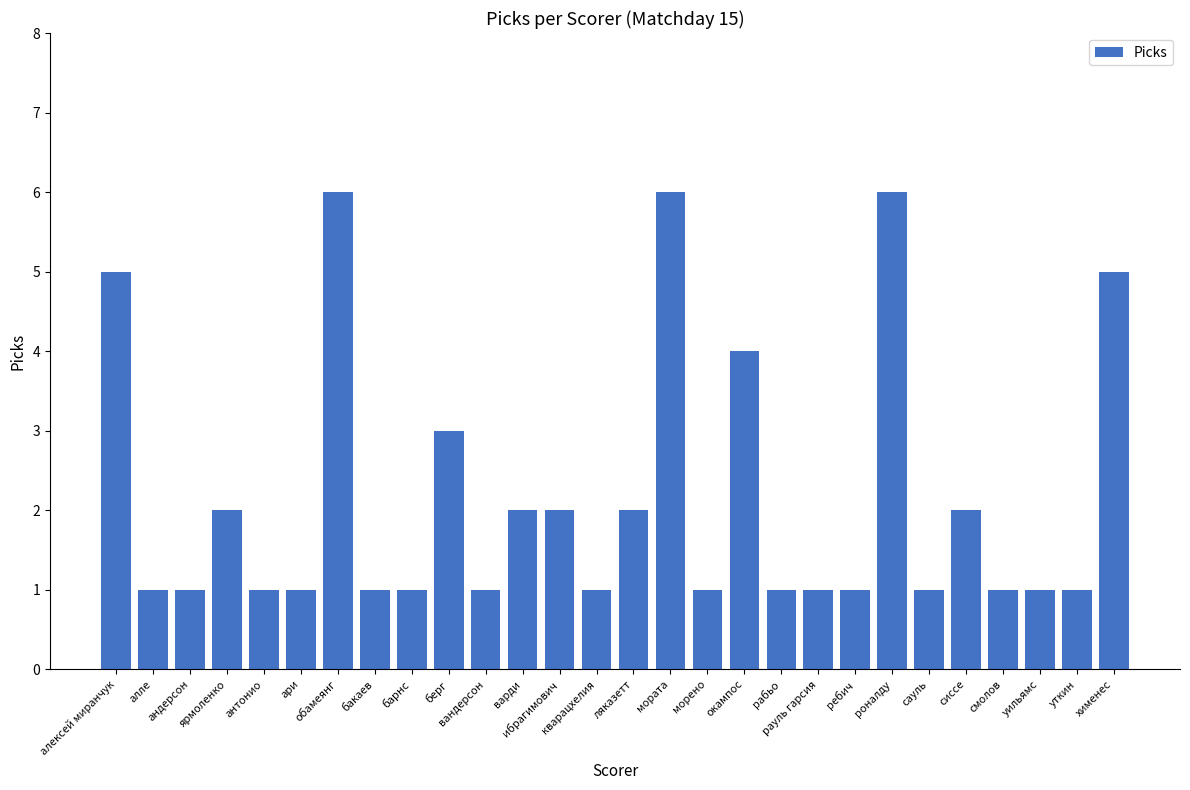

What is the maximum value shown in the chart?

6